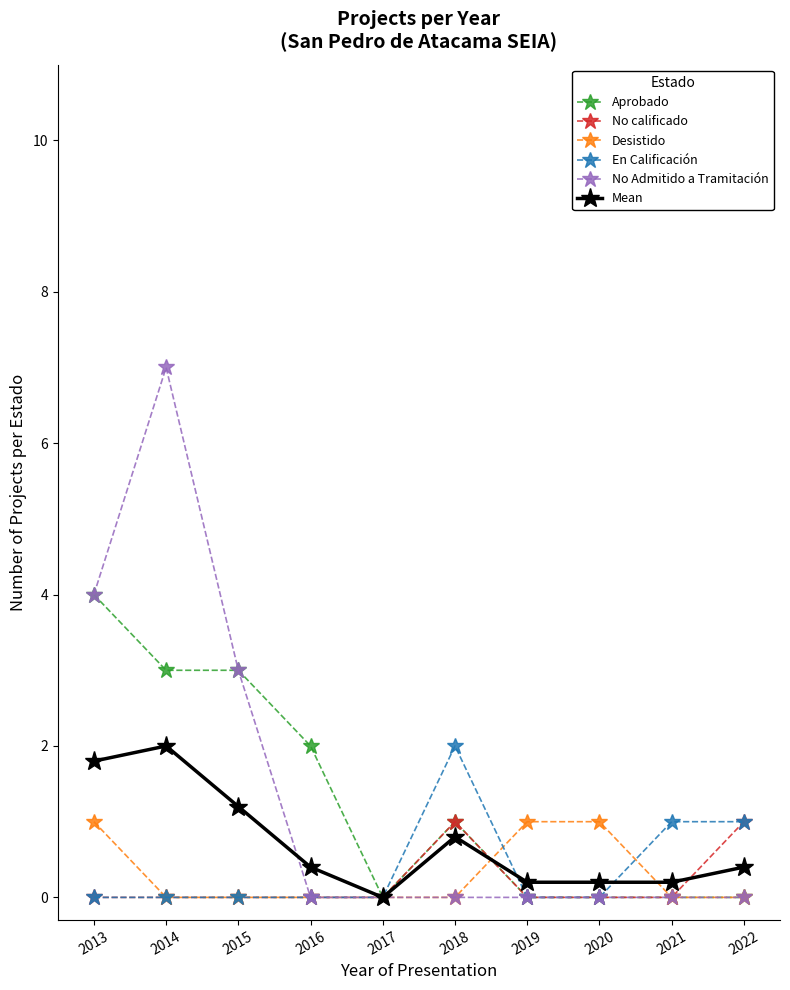

What is the value of the En Calificación point at the 10th from the left?

1.0